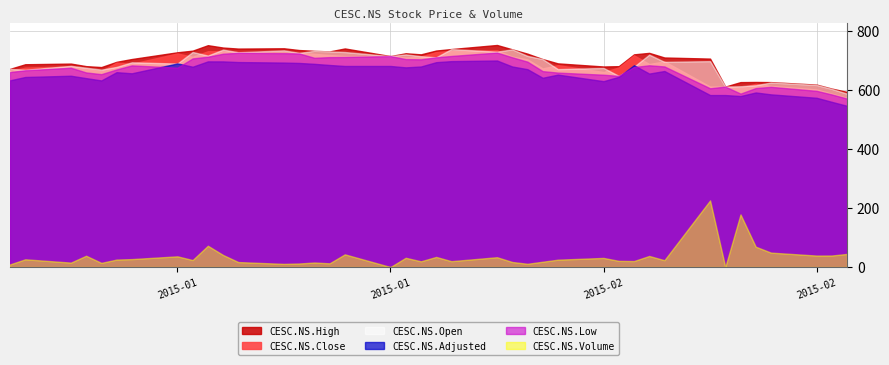

True or false: CESC.NS.Low has more than 1 interior local peaks.

True